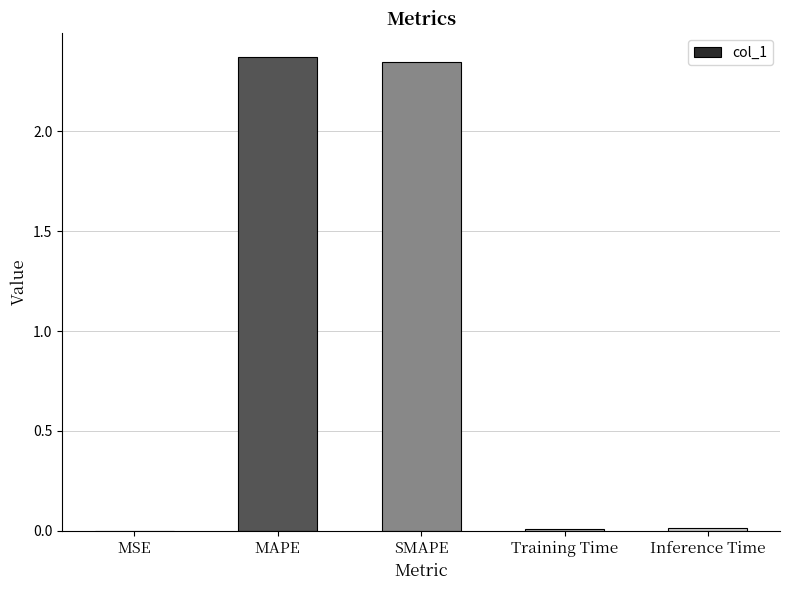

Which has a higher value, Inference Time or SMAPE?

SMAPE